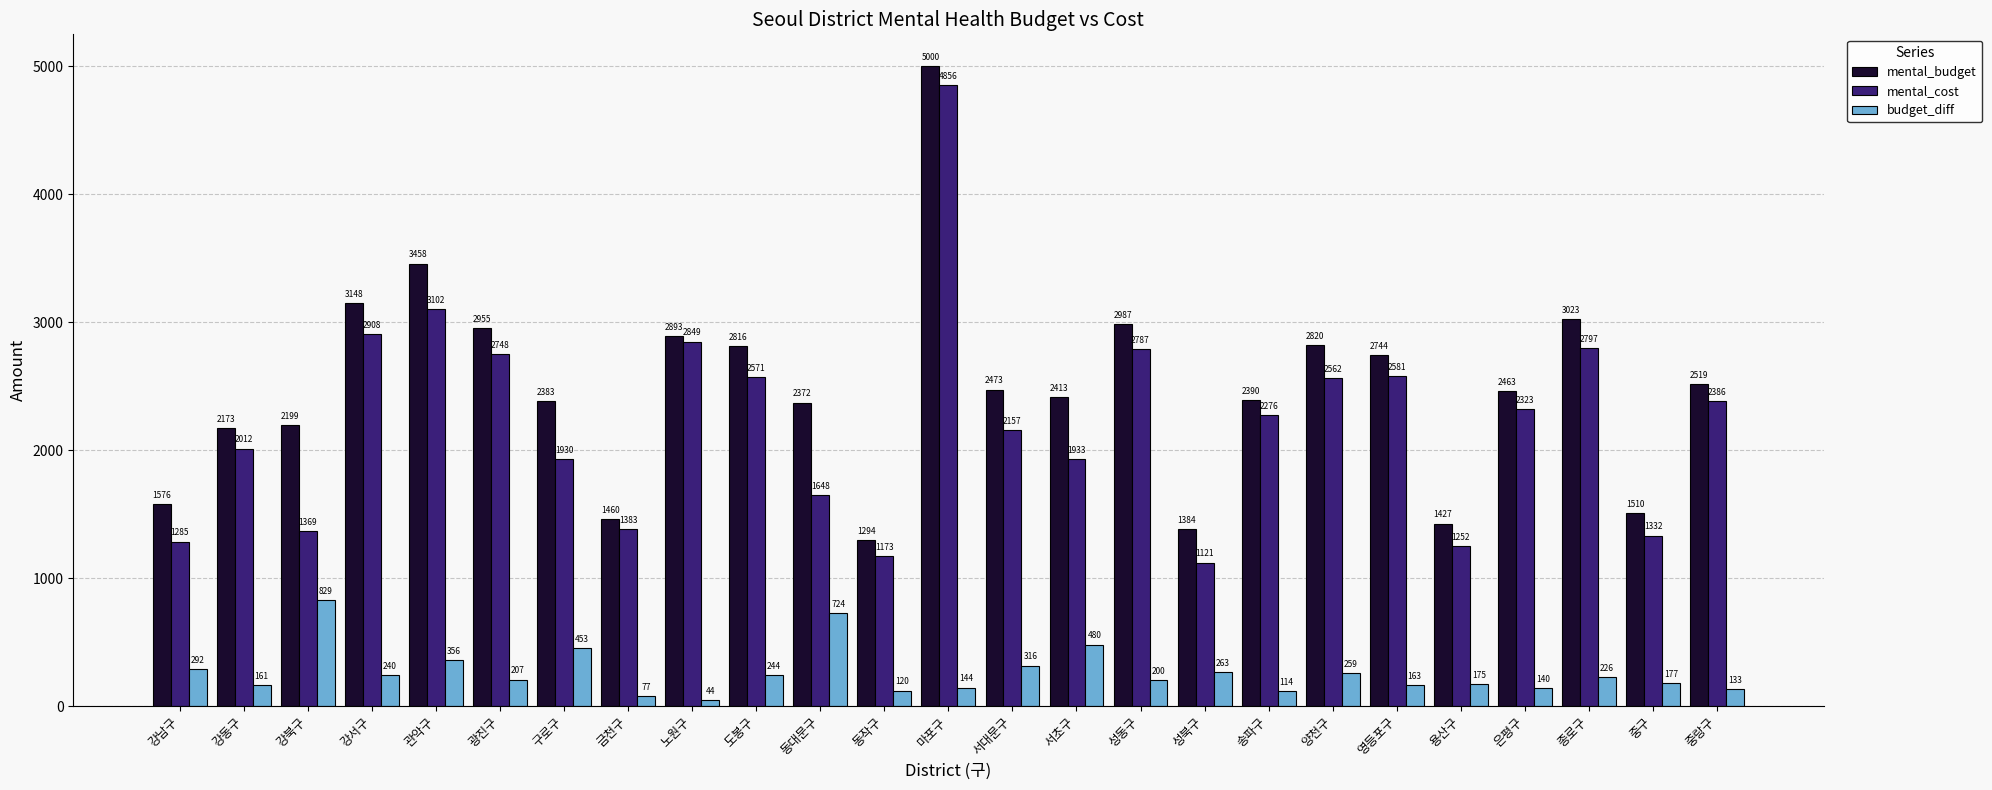

What is the minimum value for budget_diff?

43.5